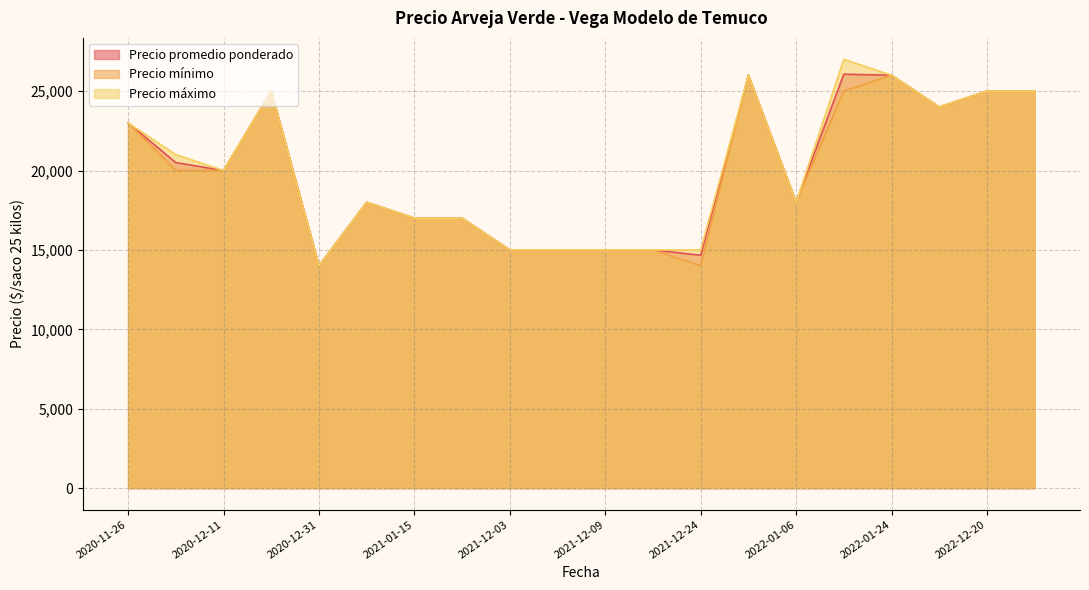

True or false: Precio promedio ponderado has more than 1 interior local peaks.

True